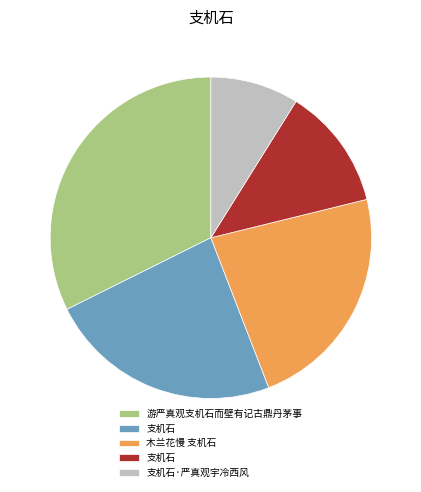

How many segments does this pie chart have?

5